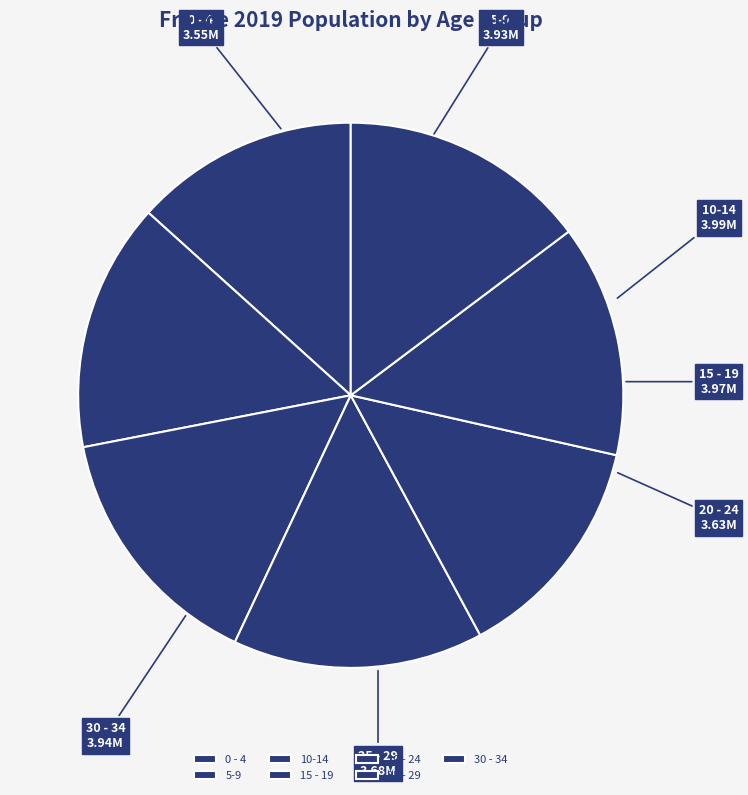

What is the ratio of the value at 25 - 29 to the value at 0 - 4?

1.0